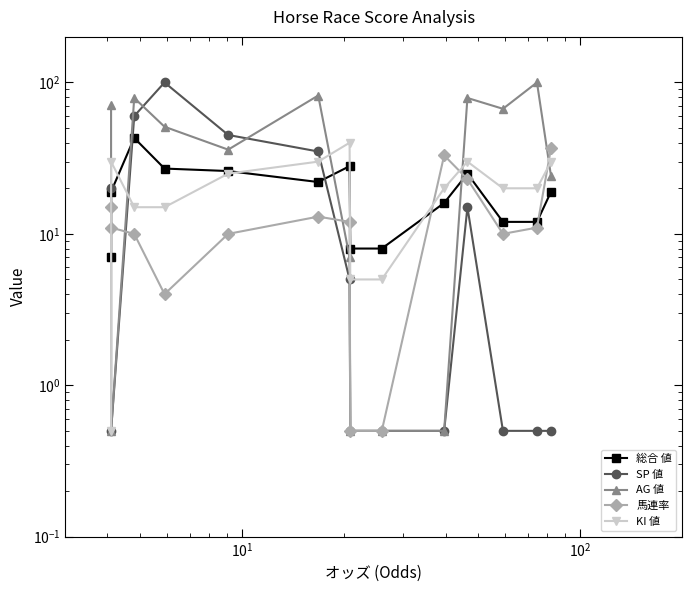

Is it true that 総合 値 equals 8.9 at 13?

False